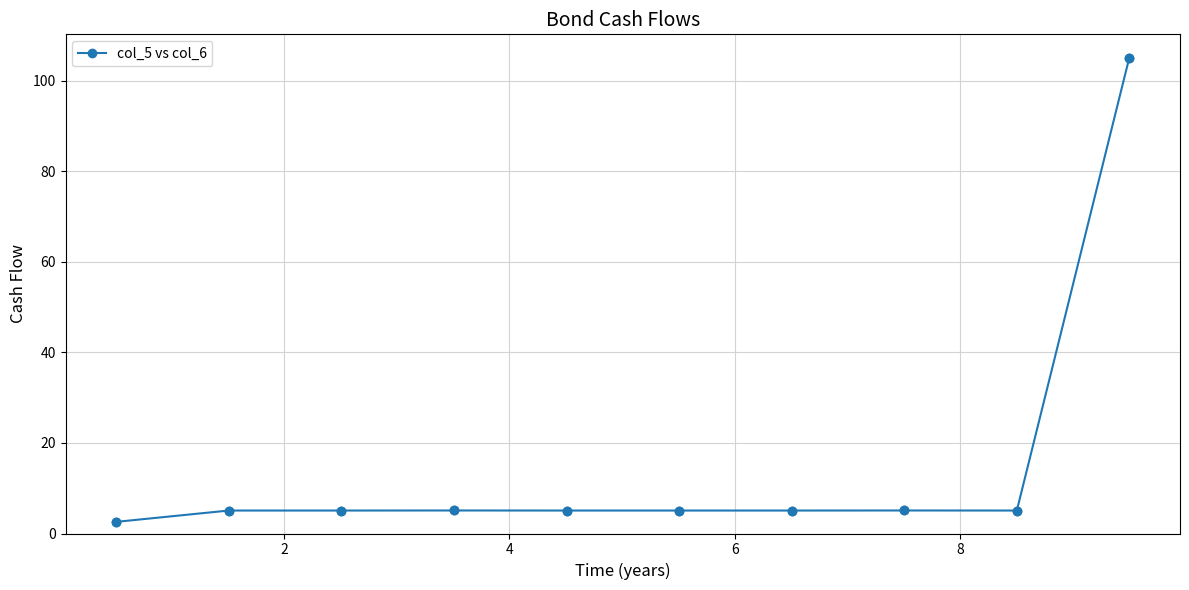

True or false: the data has more than 0 interior local peaks.

True